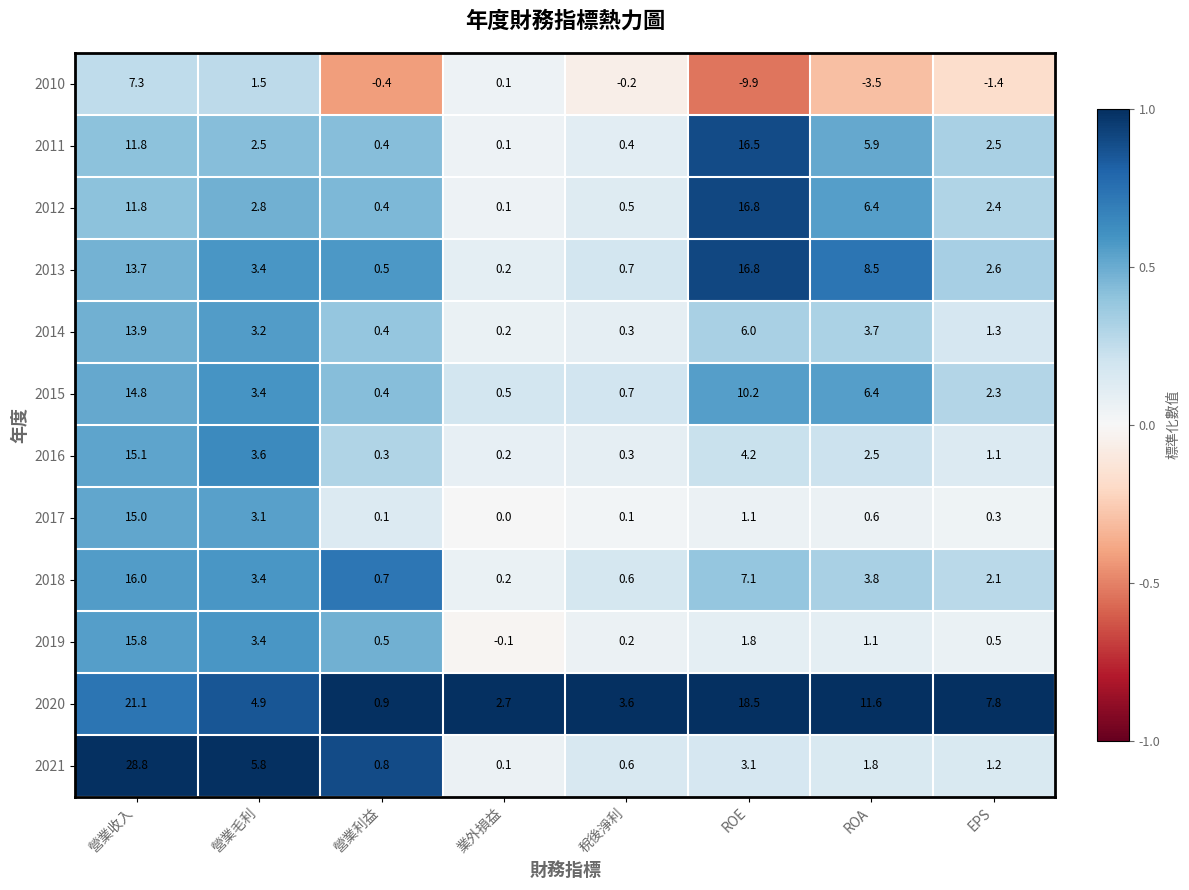

Count the number of data series in this chart.

12